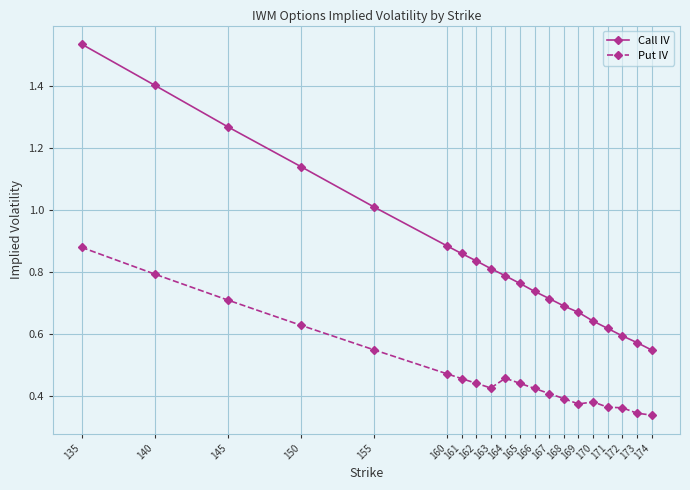

Which series changed the most between 140 and 167?

Call IV